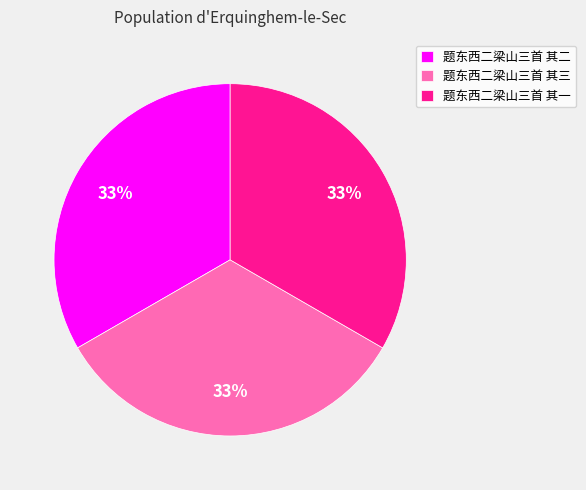

What is the ratio of the value at 题东西二梁山三首 其三 to the value at 题东西二梁山三首 其一?

1.0